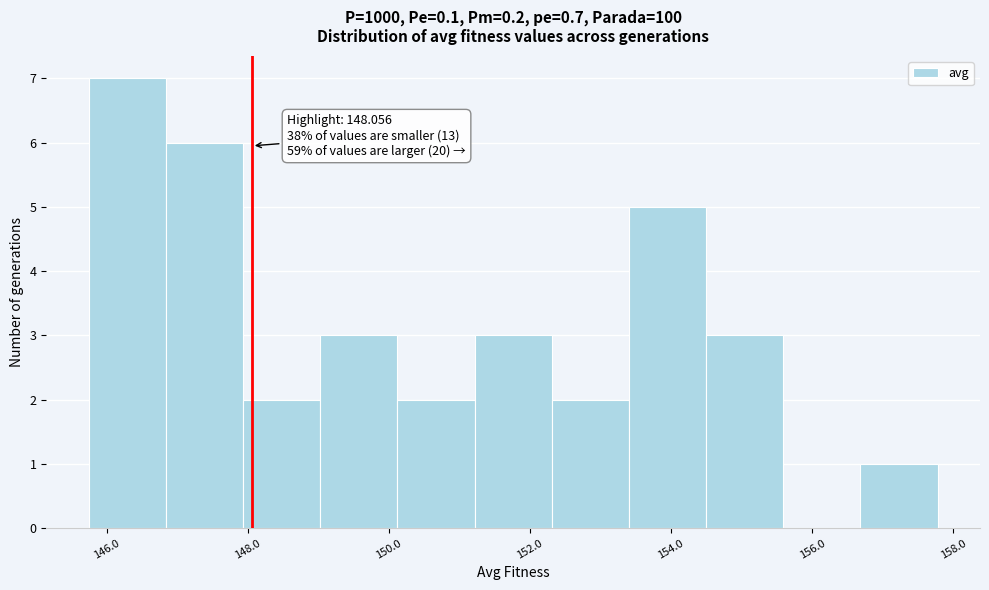

Over which range of the x-axis is the bar tallest?

145.8 to 146.8